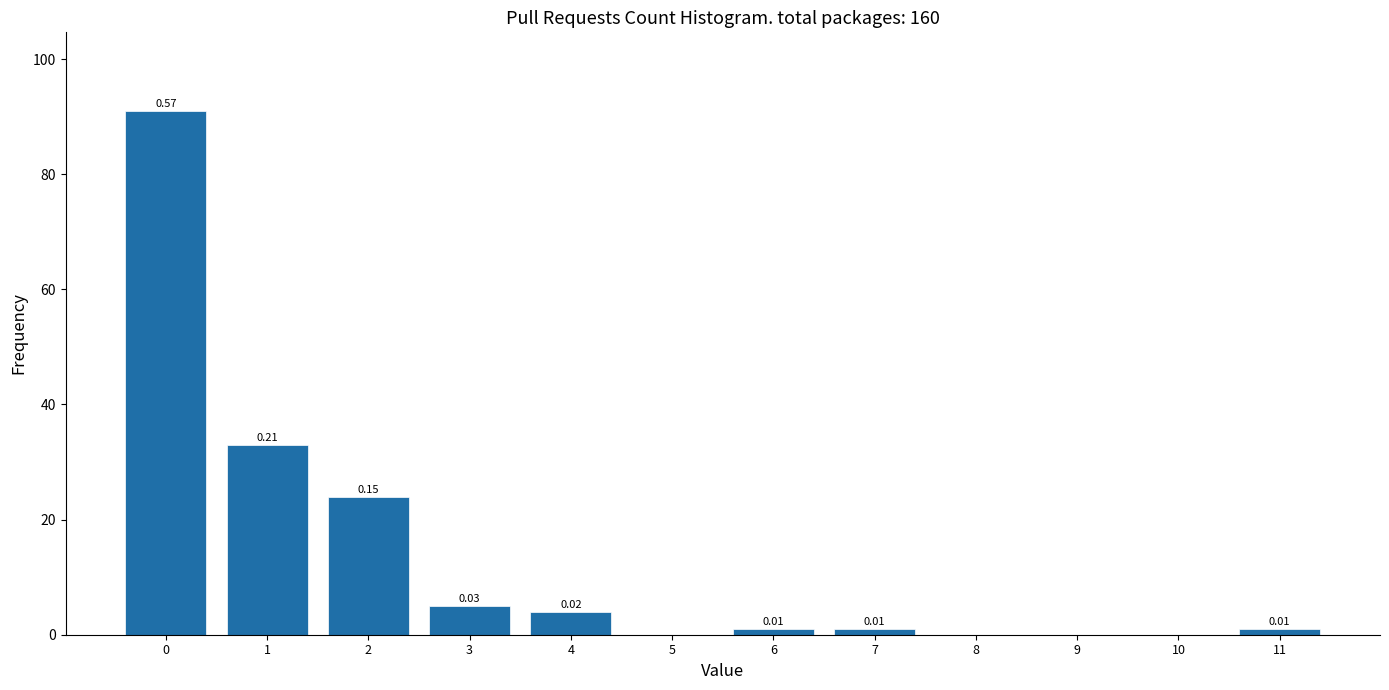

Over which range of the x-axis is the bar tallest?

-0.5 to 0.5